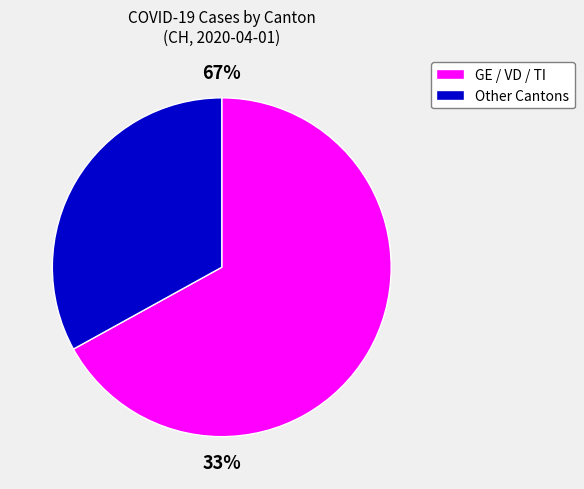

True or false: BE accounts for 11% of the total.

False